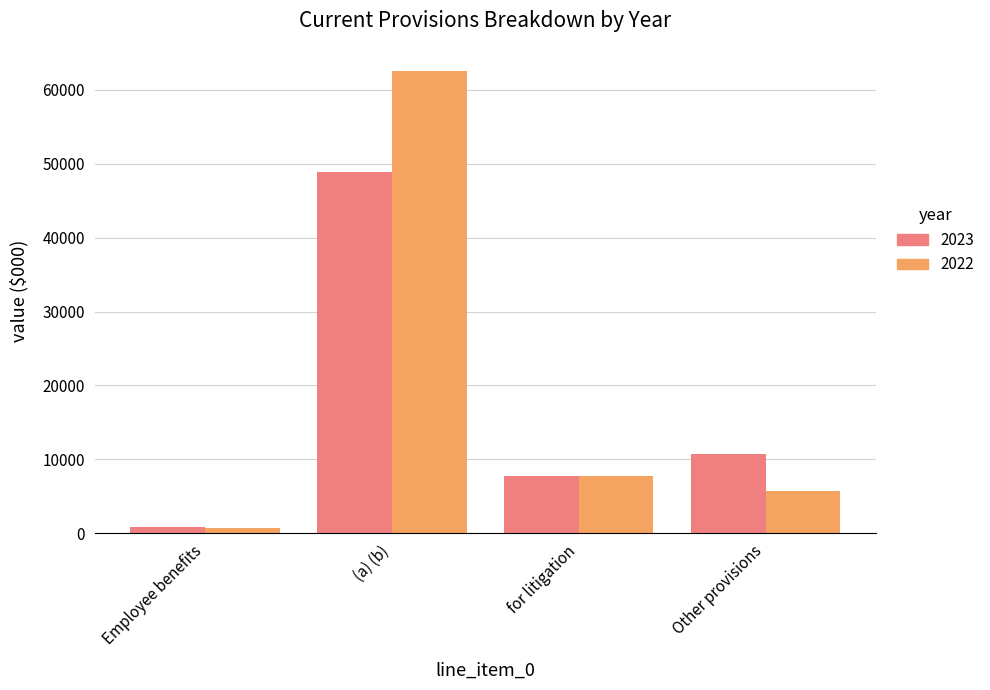

At which label is 2023 closest to 24876?

Other provisions